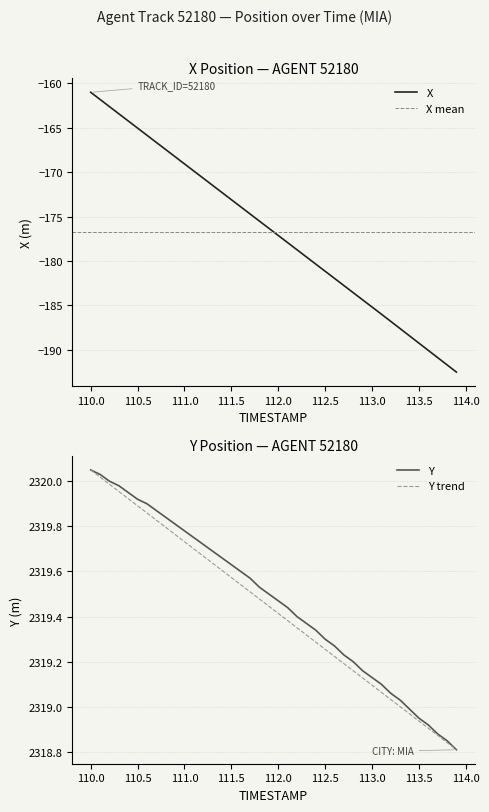

True or false: X has a value of -74.7 at 110.0.

False